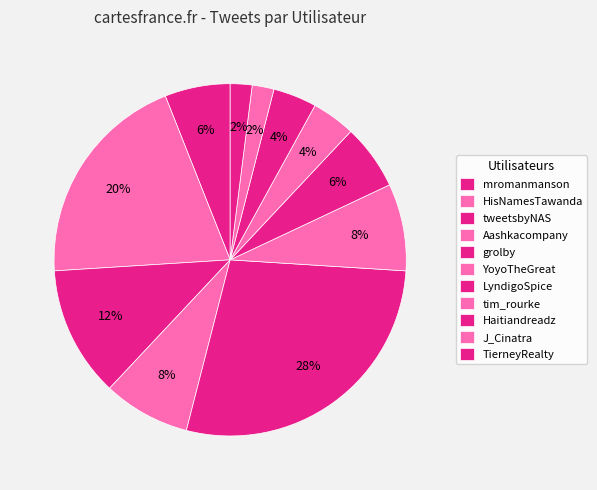

Count the number of slices in the pie.

11